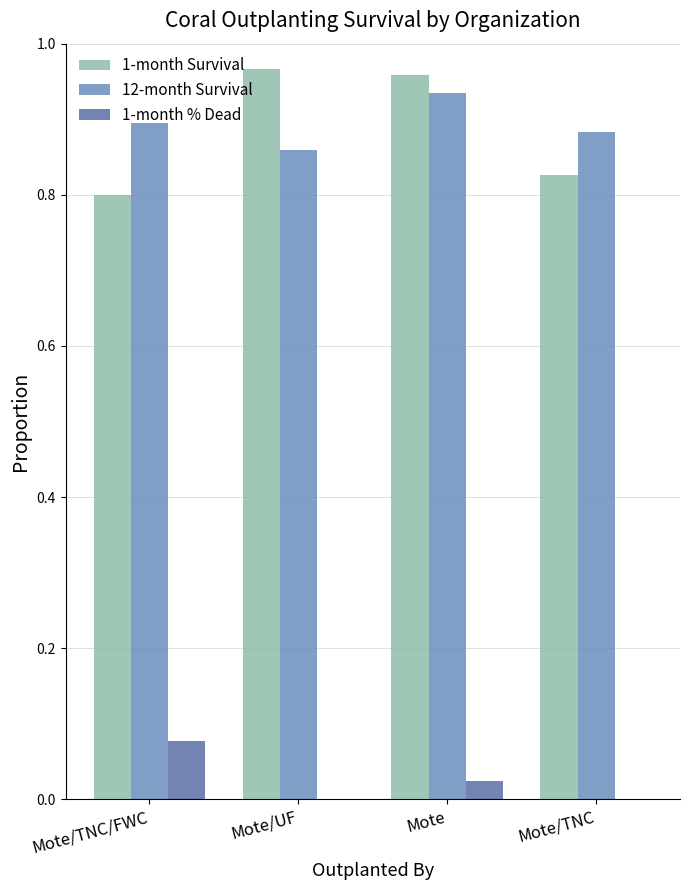

True or false: 12-month Survival has a value of 1.6 at Mote/TNC.

False